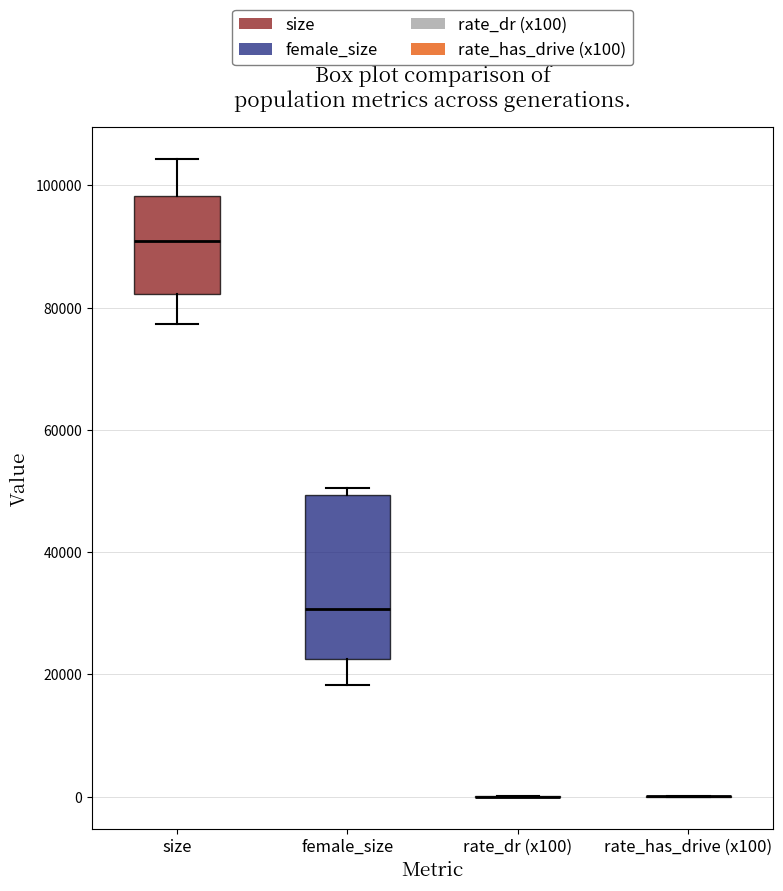

Comparing the boxes themselves (not the whiskers), which one is the tallest?

female_size